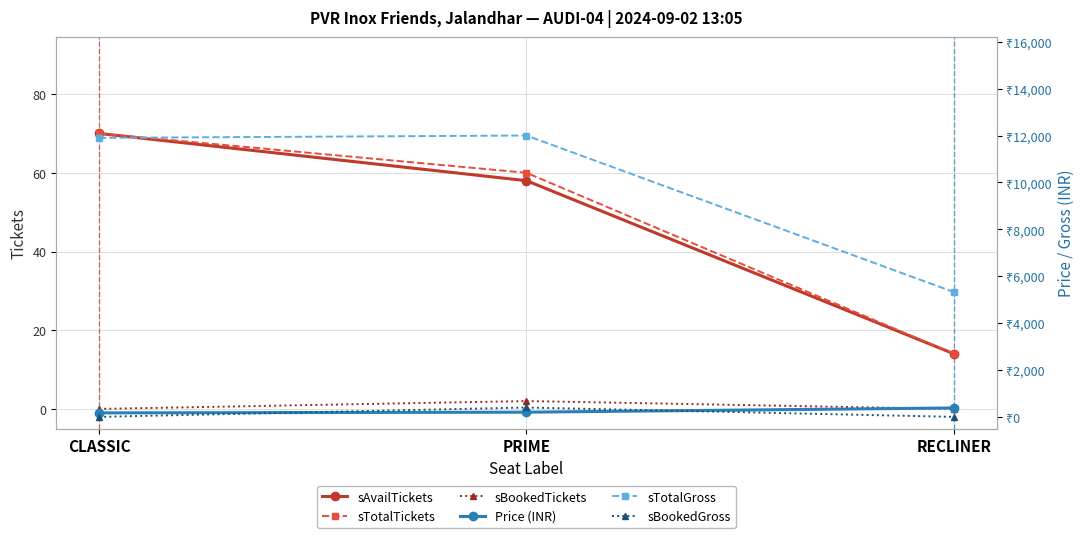

How many data points in Price (INR) are less than 200?

1